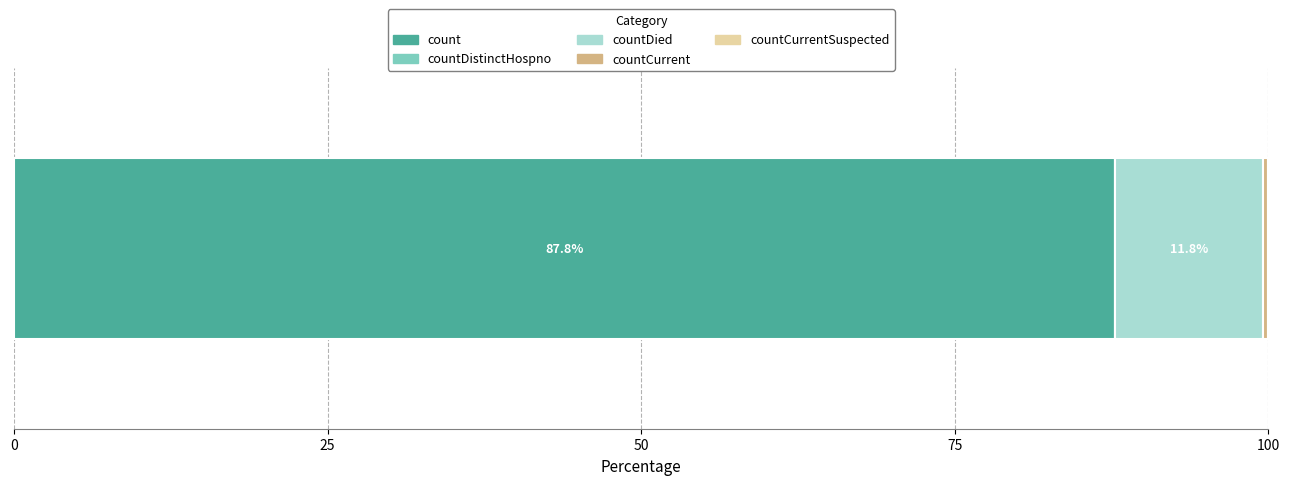

What is the lowest value of the count series?

87.8